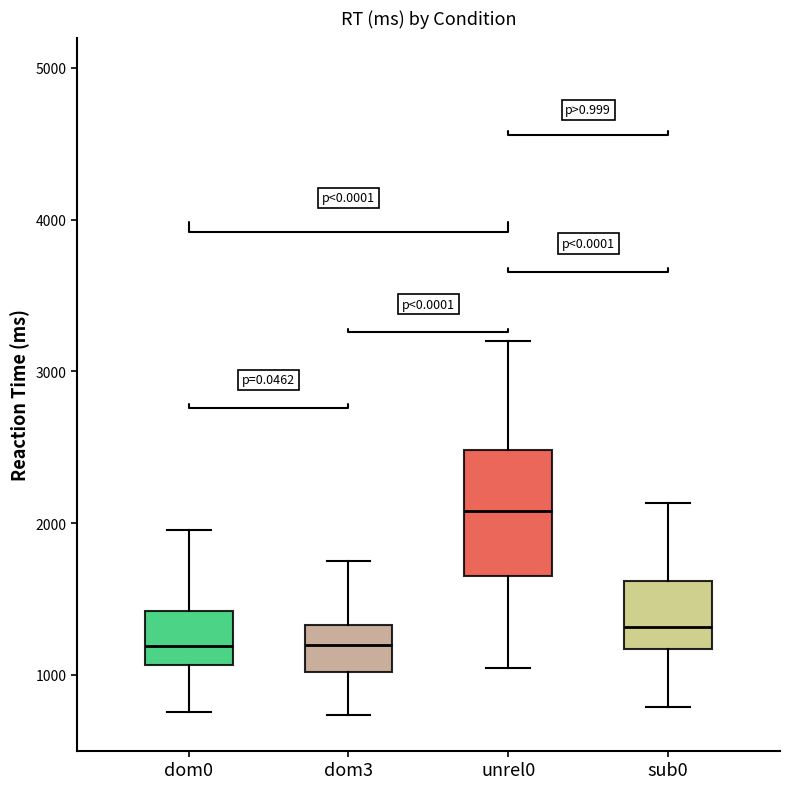

Where does the upper whisker of the box for sub0 end on the y-axis? The values are not printed on the chart, so give them approximately, as read against the axis.

2100